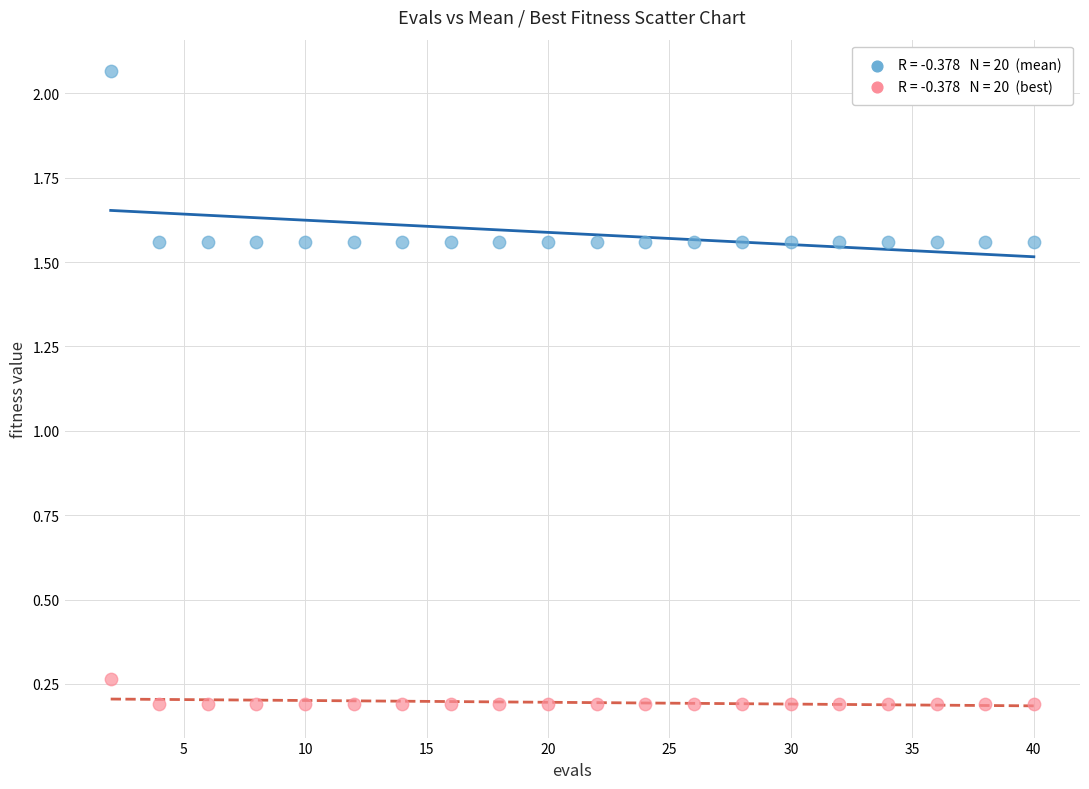

Across all data points, what is the range of Y values (max minus min)?

1.9